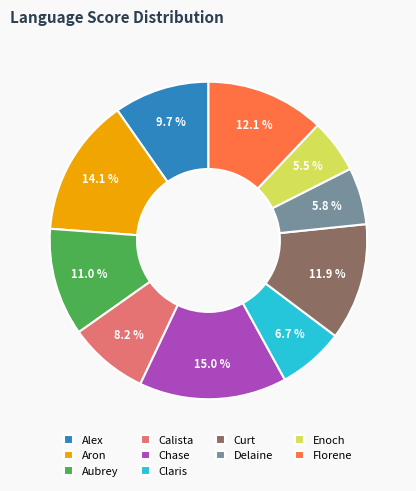

Count the number of slices in the pie.

10